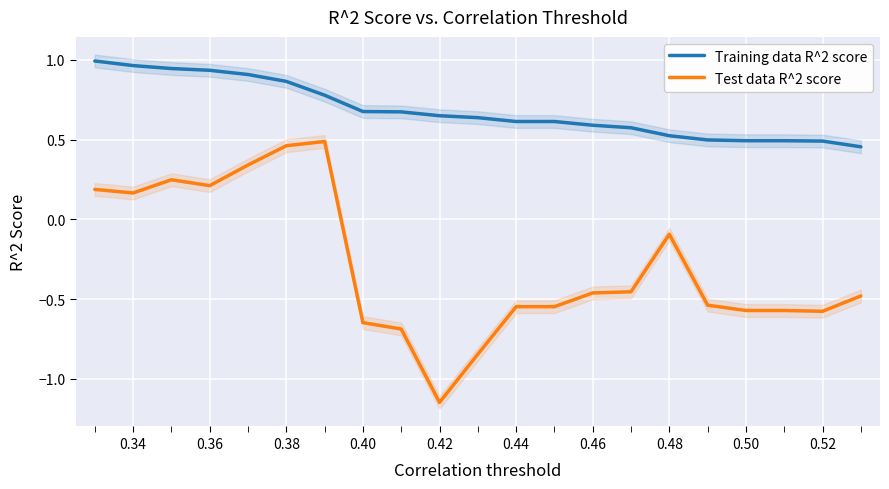

True or false: Training data R^2 score has a value of 1.5 at 0.34.

False